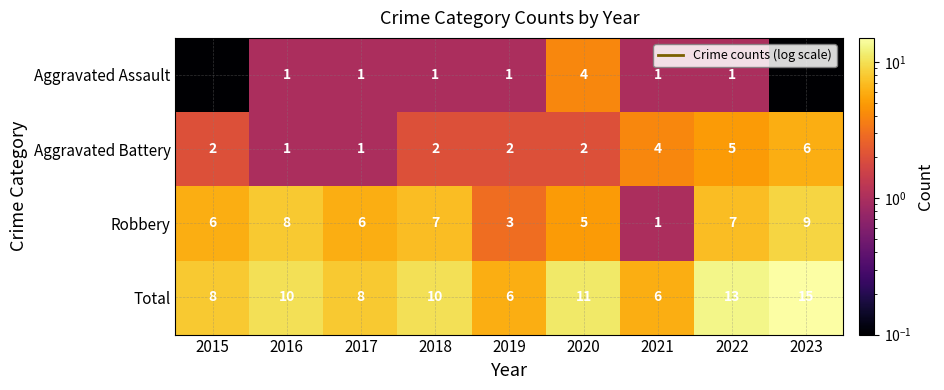

Which has a higher value, 2017 or 2022?

2017